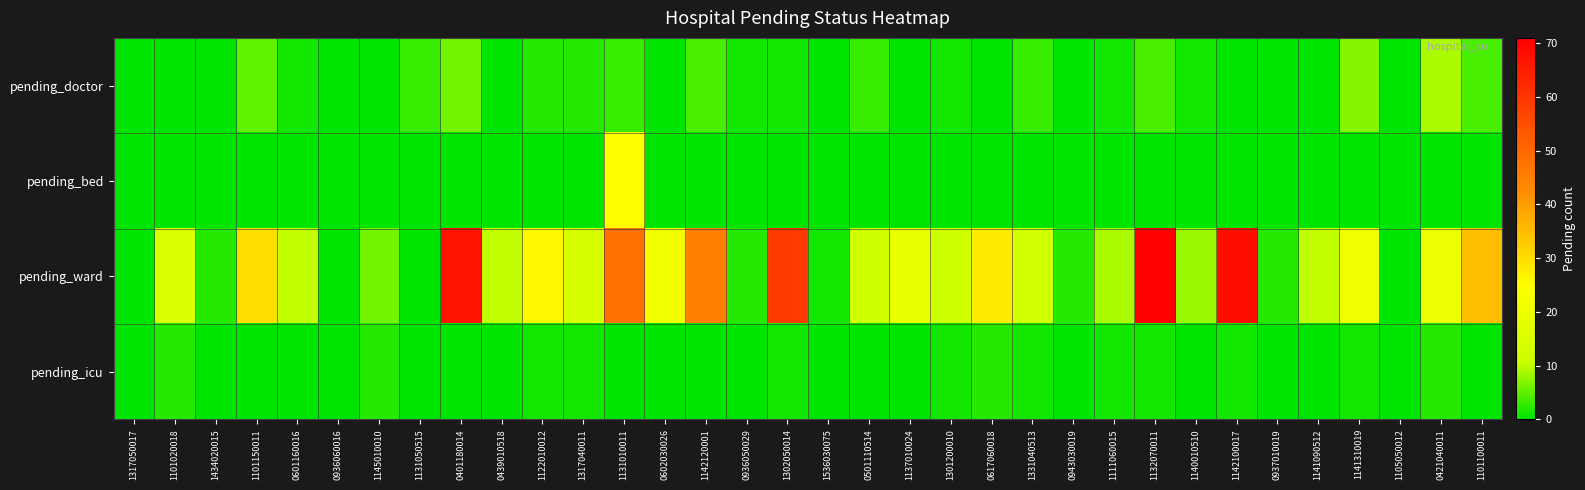

Between 0936050029 and 1302050014, which series saw the biggest shift?

pending_ward